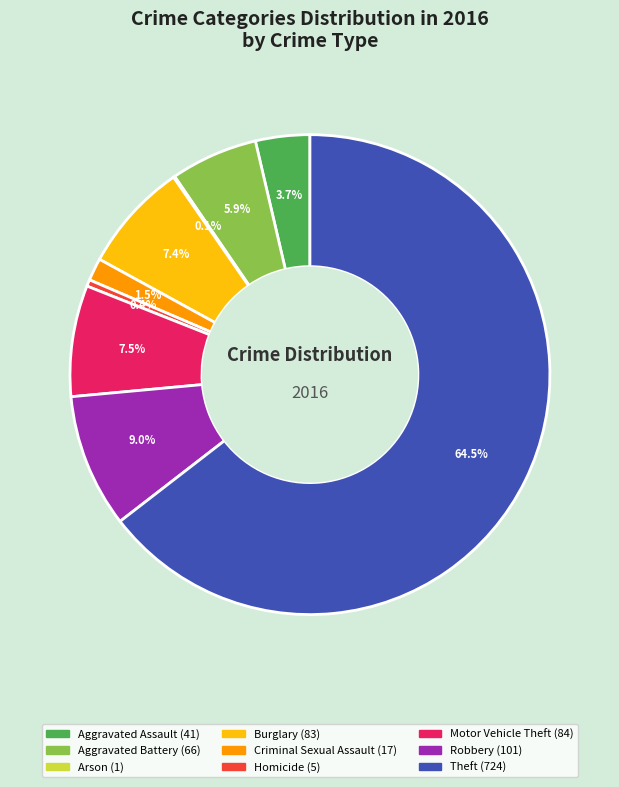

Is it true that Aggravated Battery is 1% of the pie?

False